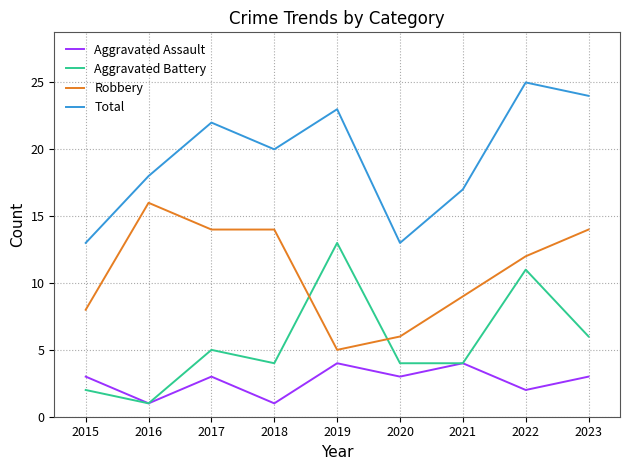

The Aggravated Assault series shows 7 at 2018. True or false?

False